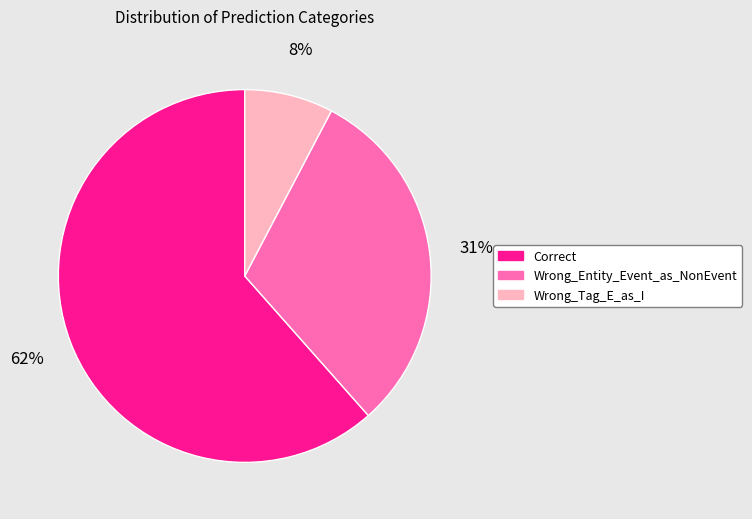

Approximately how many times larger is the value at Wrong_Entity_Event_as_NonEvent compared to Correct?

0.5